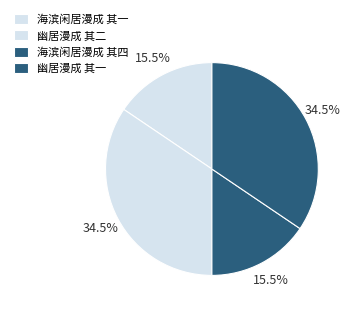

How many segments does this pie chart have?

4